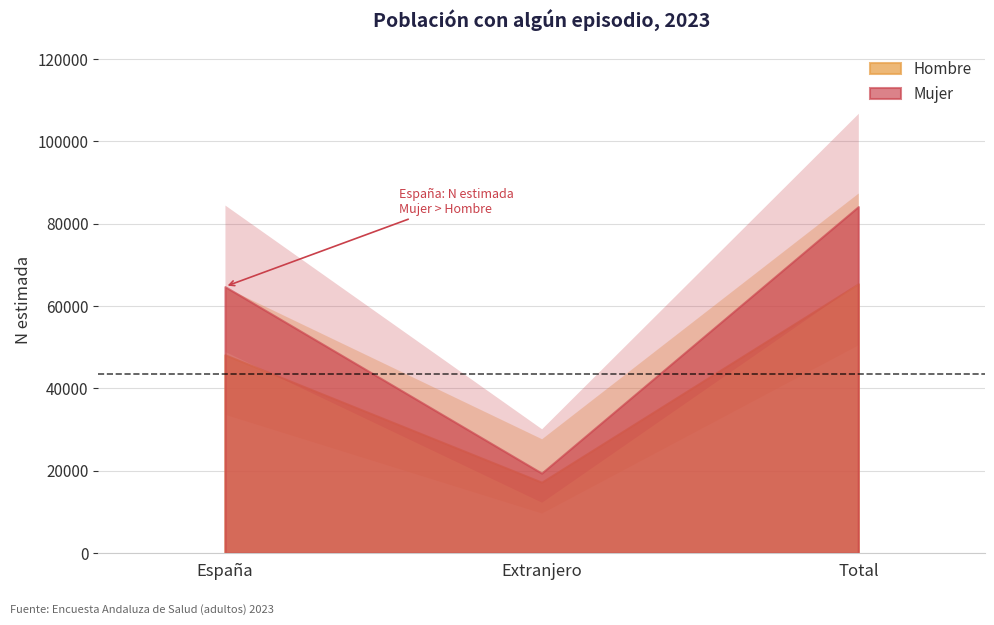

The Mujer series shows 19431 at Extranjero. True or false?

True